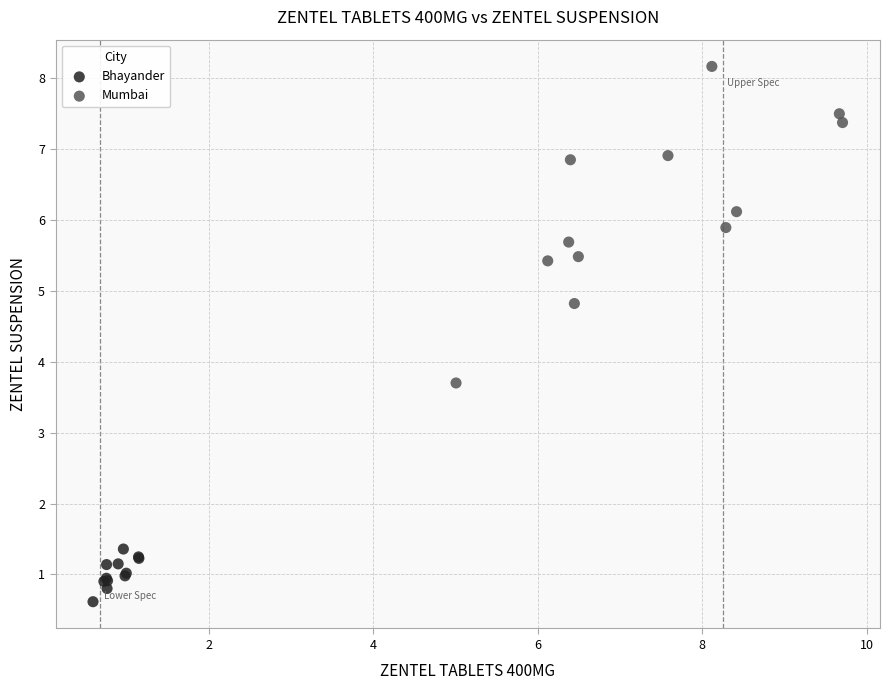

Which series has the widest spread of Y values?

Mumbai